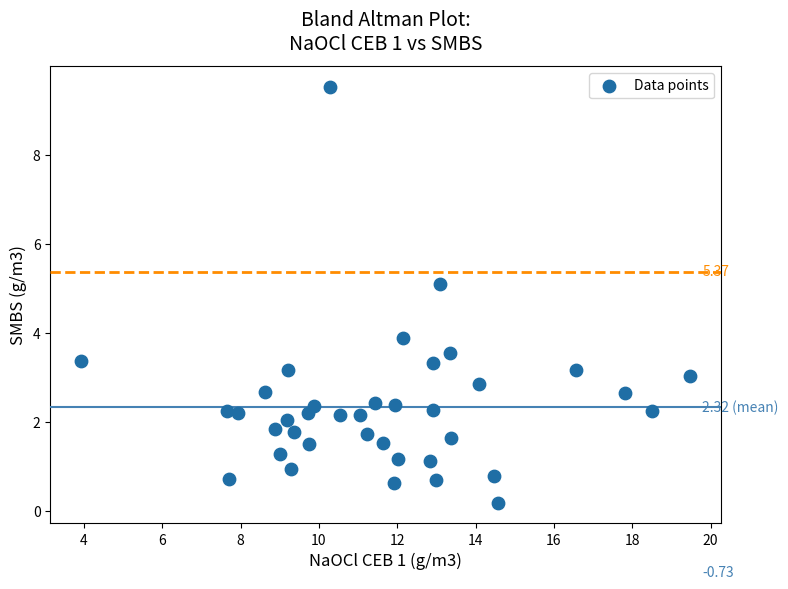

What is the range of Y values (max minus min)?

9.3